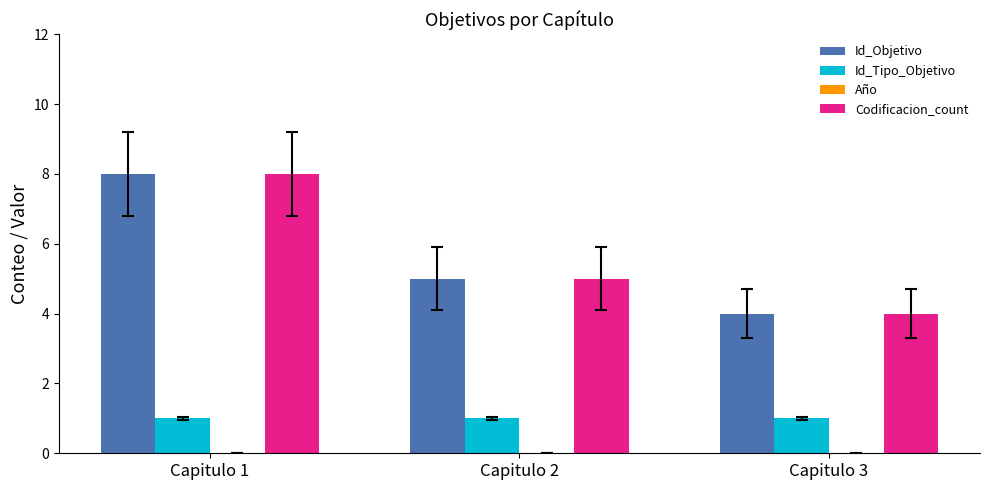

Is it true that Codificacion_count equals 5 at Capitulo 2?

True